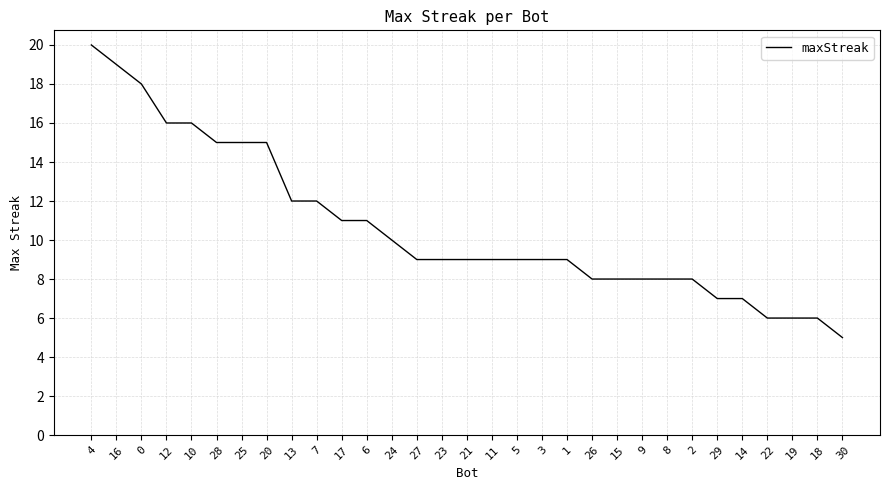

What position from the left is 25?

7